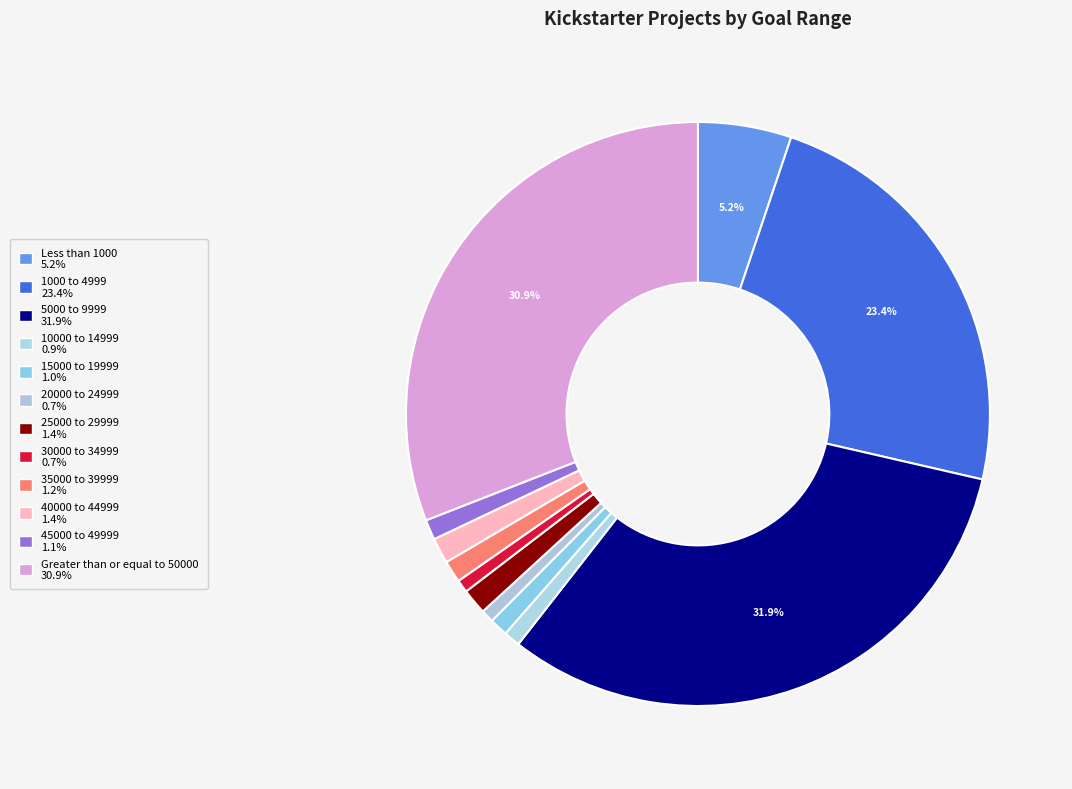

Is there any slice that represents more than half of the pie?

No